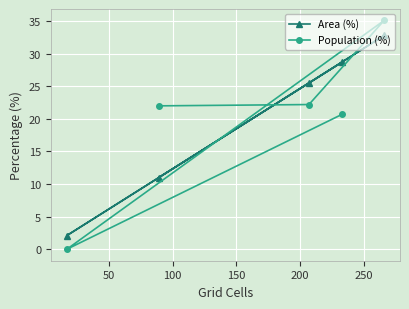

What is the value of the Population (%) point at the 5th from the left?

35.1